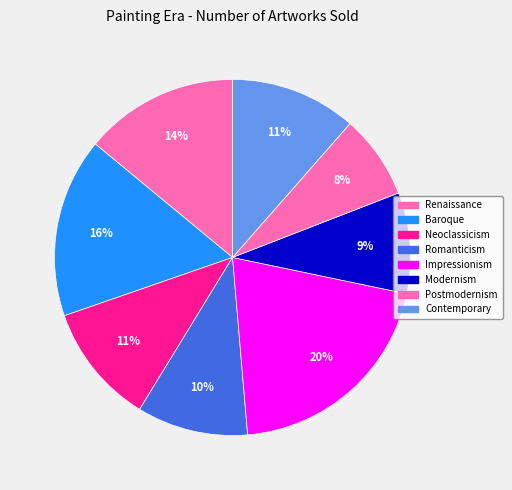

Is Contemporary the majority of the pie?

No